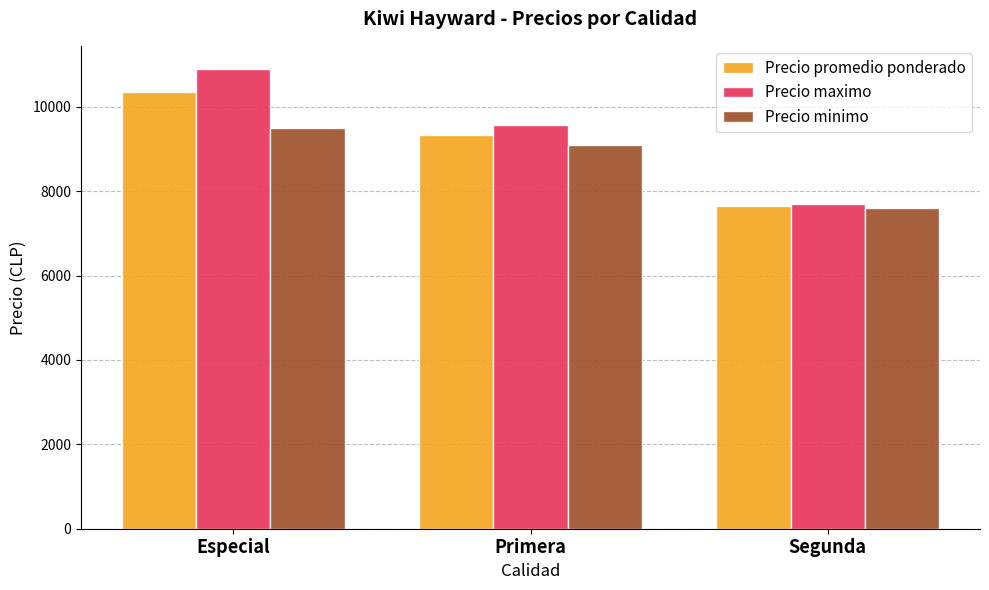

How many Precio minimo values are between 7611 and 9500?

3